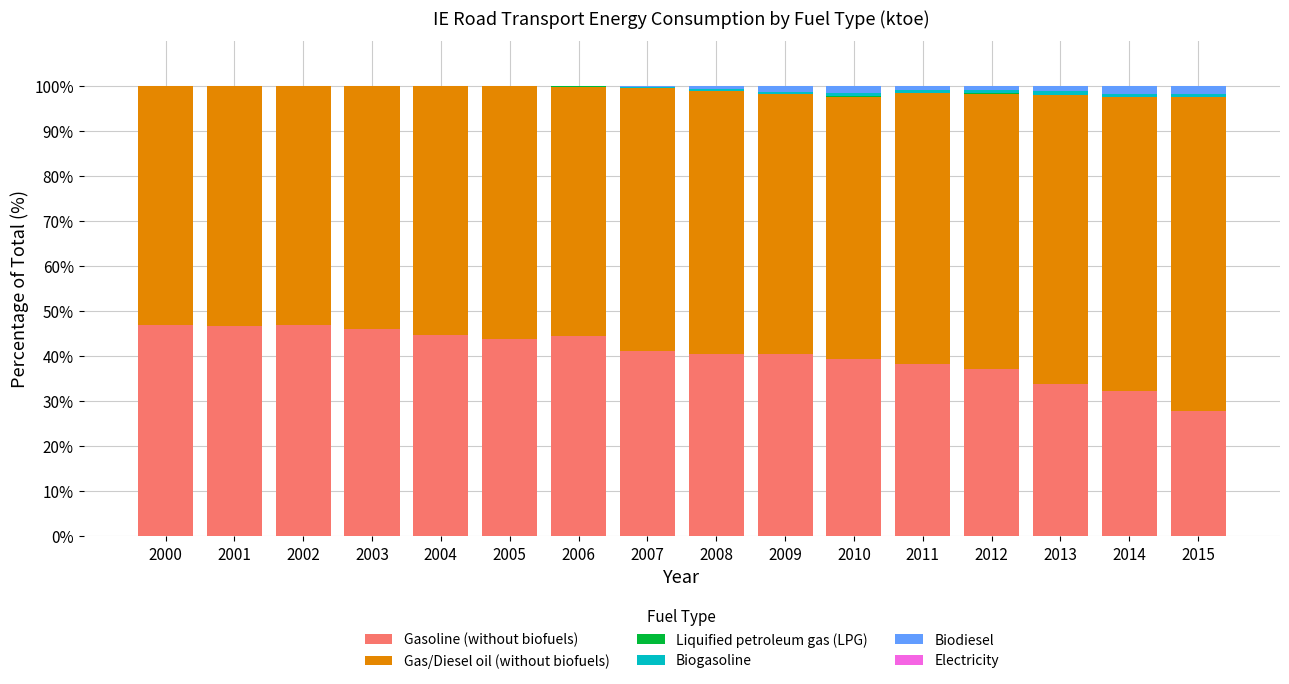

What is the highest value of the Gasoline (without biofuels) series?

46.9